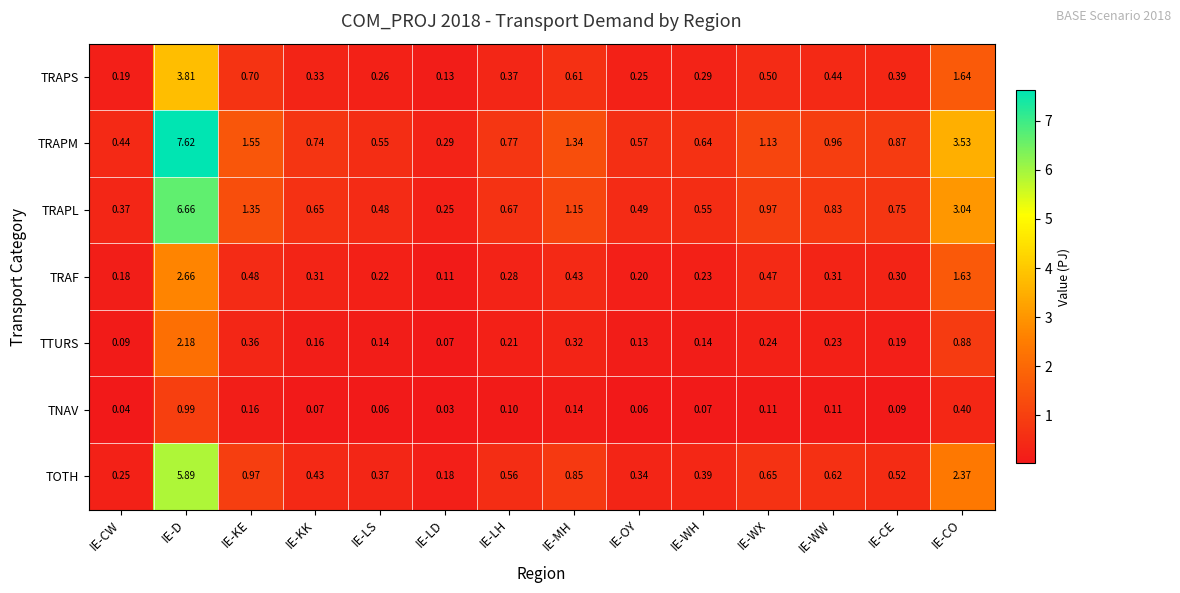

At IE-MH, list the series in order from smallest to largest.

TNAV, TTURS, TRAF, TRAPS, TOTH, TRAPL, TRAPM